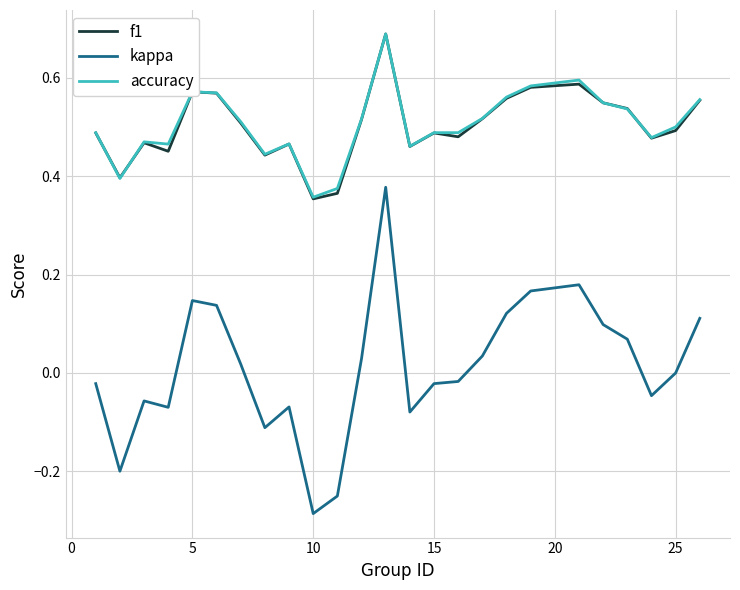

True or false: f1 and kappa cross at least once.

False